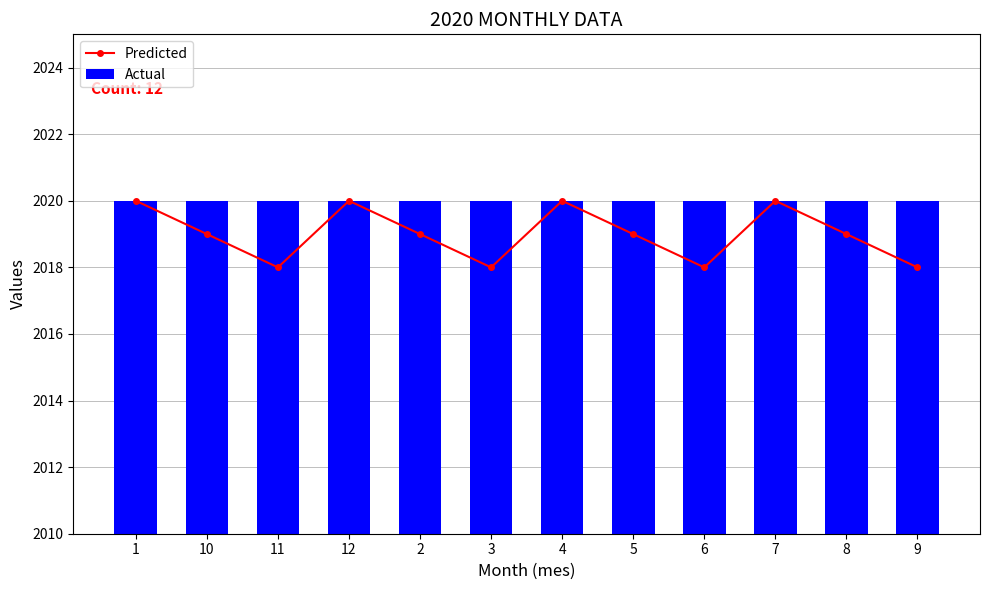

True or false: Predicted has a value of 3580 at 7.

False